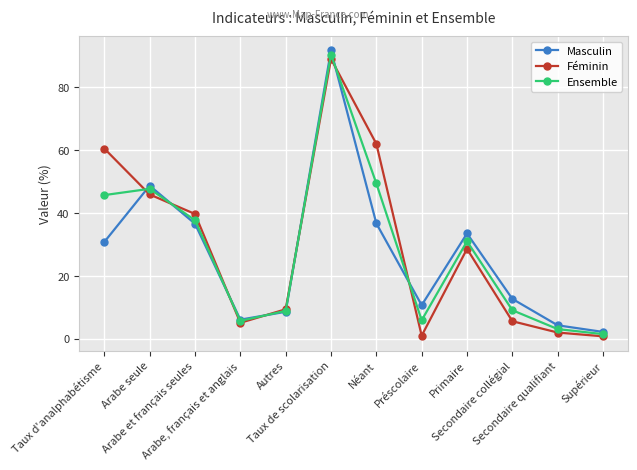

What is the greatest value displayed?

91.7